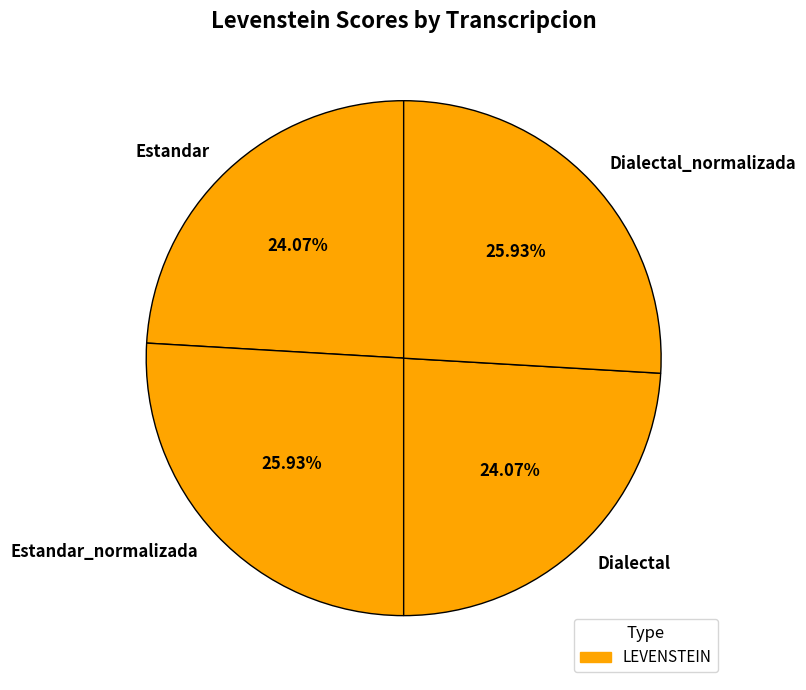

How many segments does this pie chart have?

4